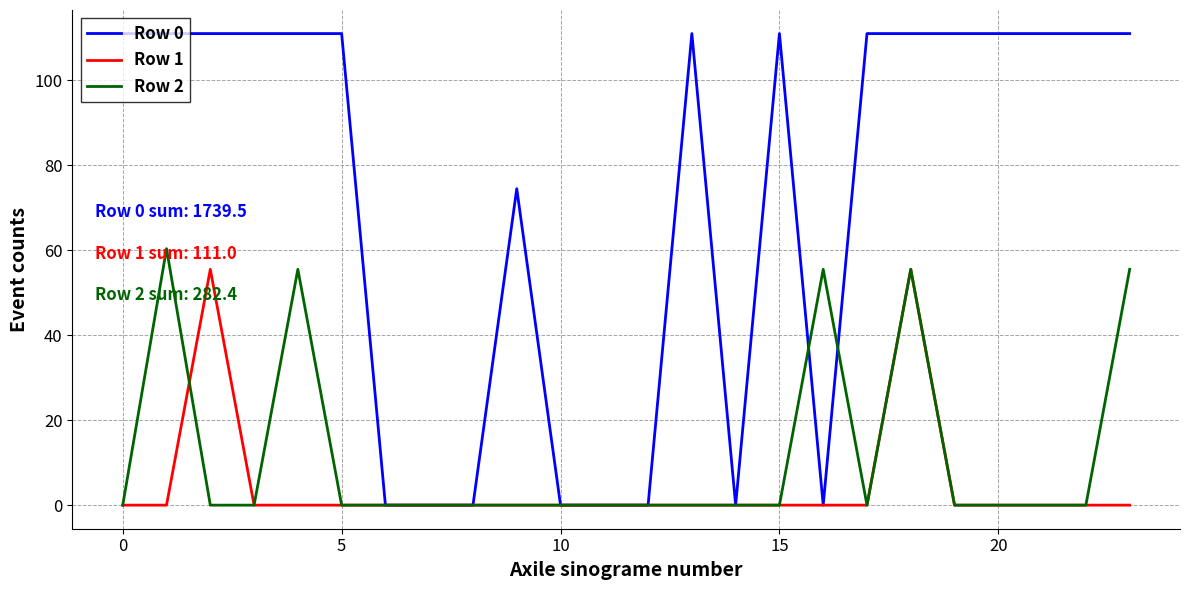

Reading left to right, list all the values displayed in this chart.

Row 0: 111.0	111.0	111.0	111.0	111.0	111.0	0.0	0.0	0.0	74.5	0.0	0.0	0.0	111.0	0.0	111.0	0.0	111.0	111.0	111.0	111.0	111.0	111.0	111.0
Row 1: 0.0	0.0	55.5	0.0	0.0	0.0	0.0	0.0	0.0	0.0	0.0	0.0	0.0	0.0	0.0	0.0	0.0	0.0	55.5	0.0	0.0	0.0	0.0	0.0
Row 2: 0.0	60.4	0.0	0.0	55.5	0.0	0.0	0.0	0.0	0.0	0.0	0.0	0.0	0.0	0.0	0.0	55.5	0.0	55.5	0.0	0.0	0.0	0.0	55.5